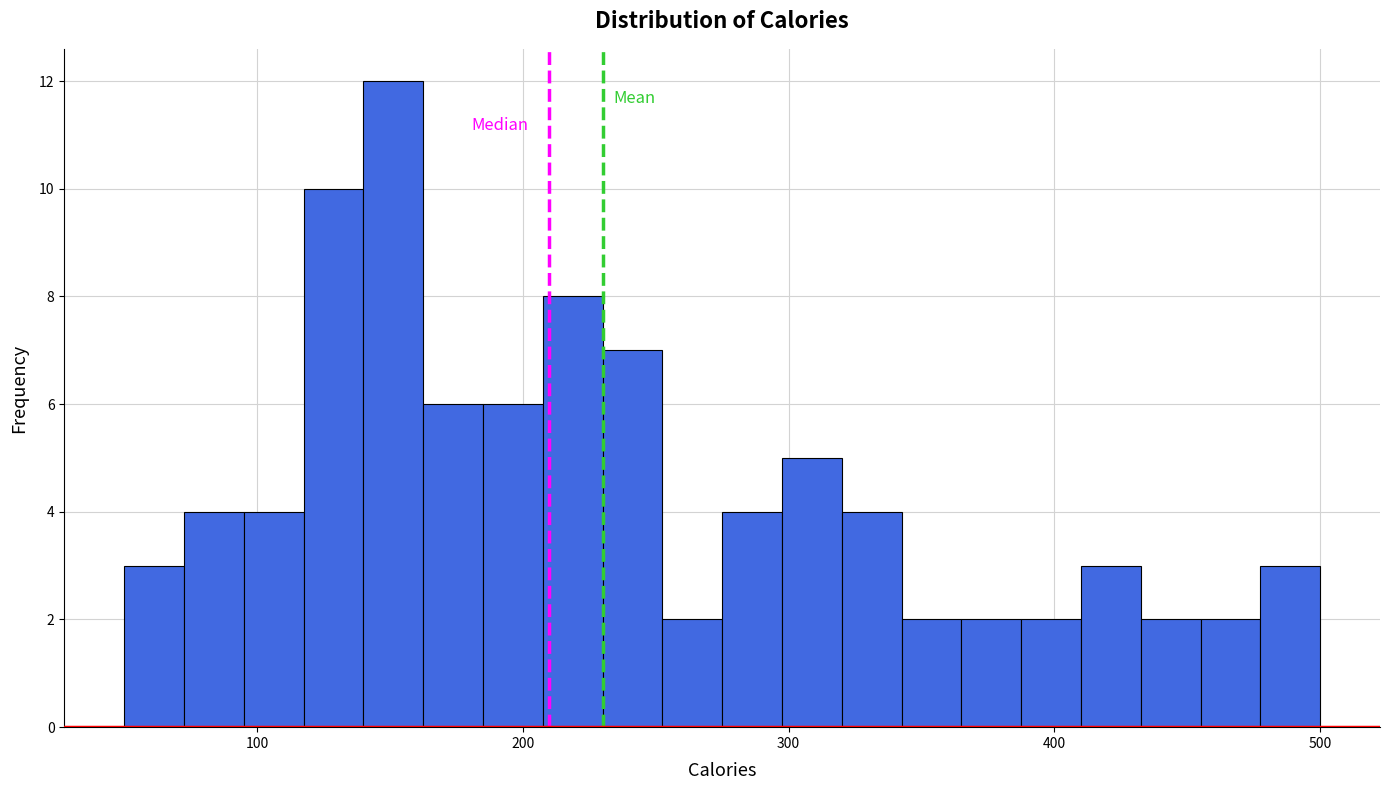

Around what value on the x-axis is the tallest bar? Give the approximate position of its centre, as read against the axis.

150